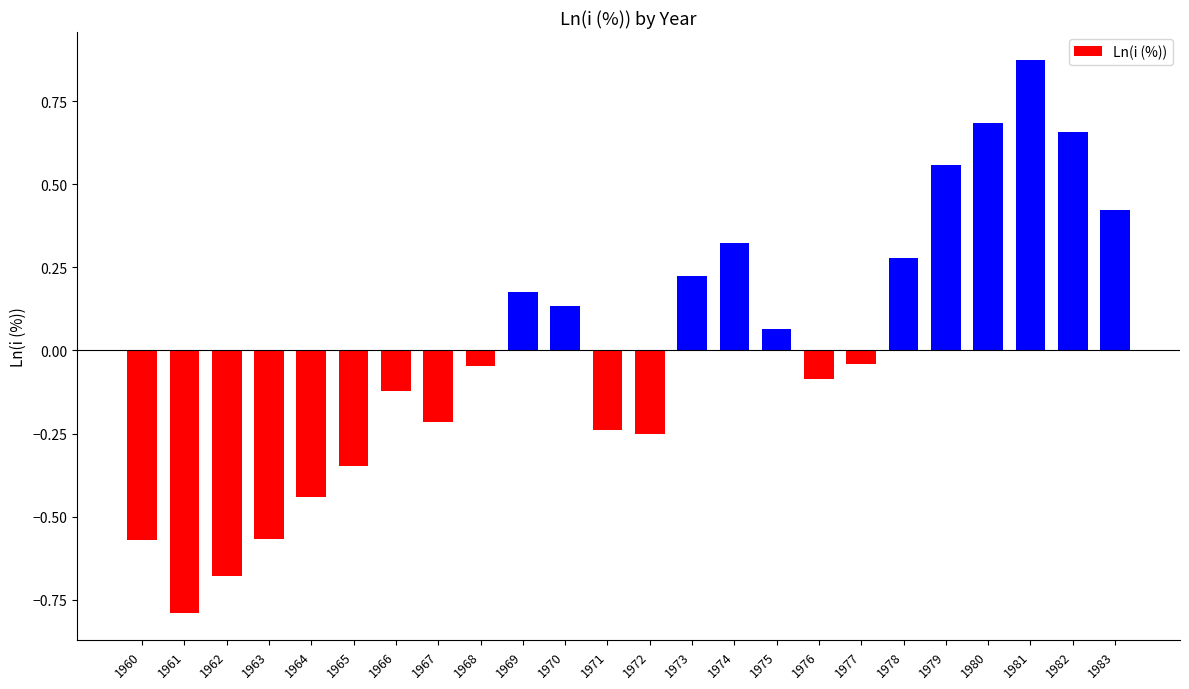

What value does the data have at 1961?

-0.8